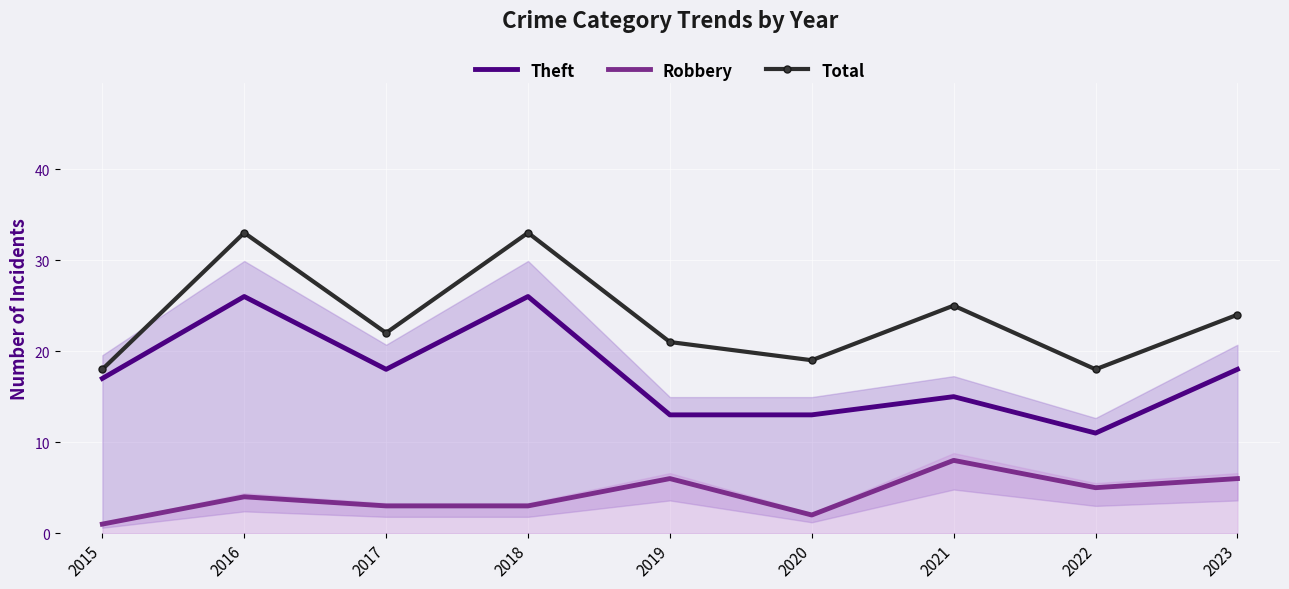

What are all the series names shown in the legend?

Theft, Robbery, Total